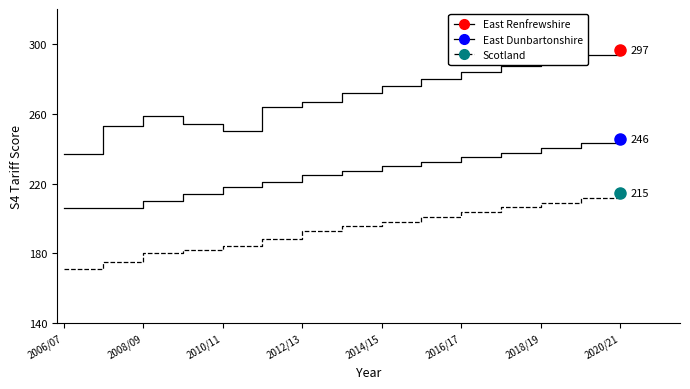

Is this an area chart (filled region under the line)?

No